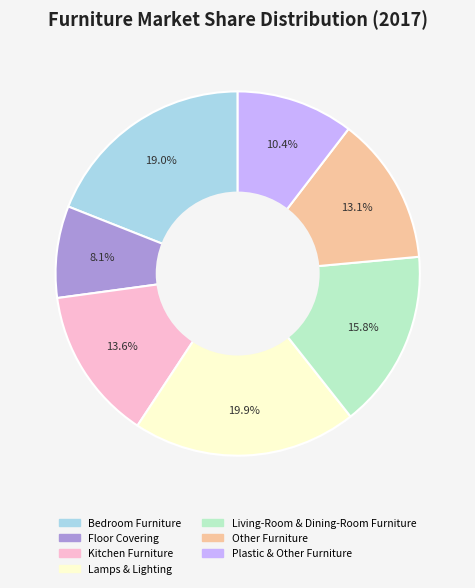

What is the total percentage of Lamps & Lighting and Other Furniture?

33.0%